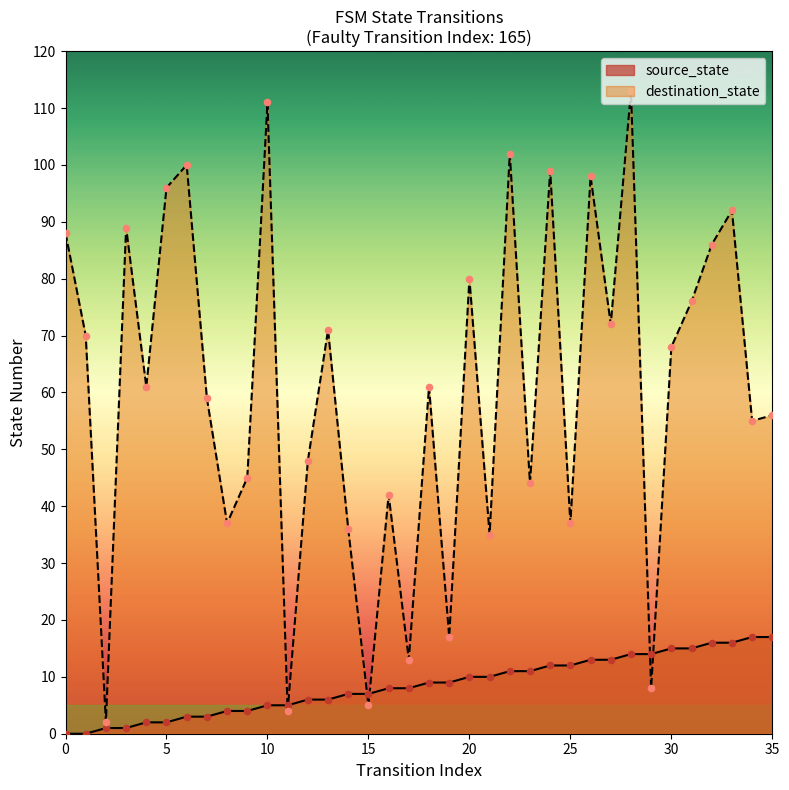

What are all the series names shown in the legend?

source_state, destination_state